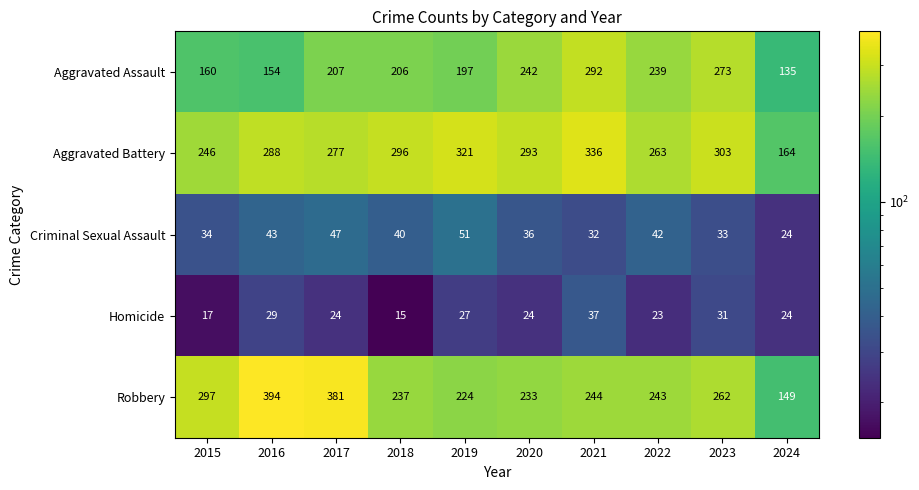

Where does the Criminal Sexual Assault series first go above 40?

2016